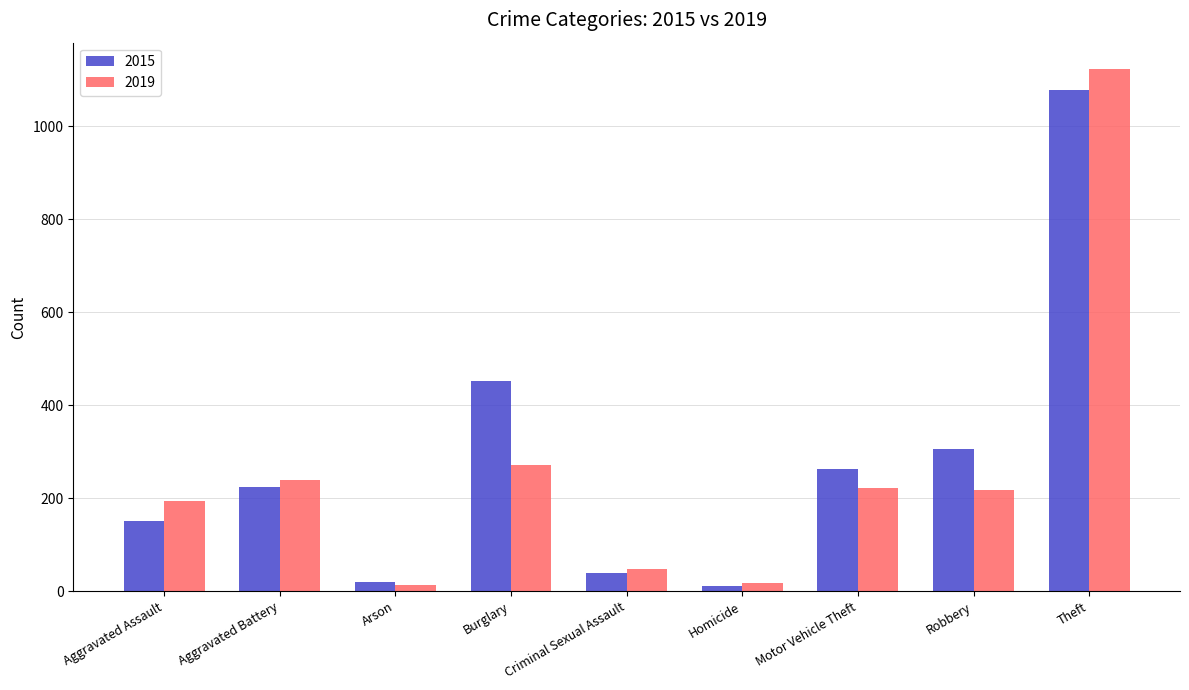

What is the sum of the 2015 values at Aggravated Assault and Robbery?

458